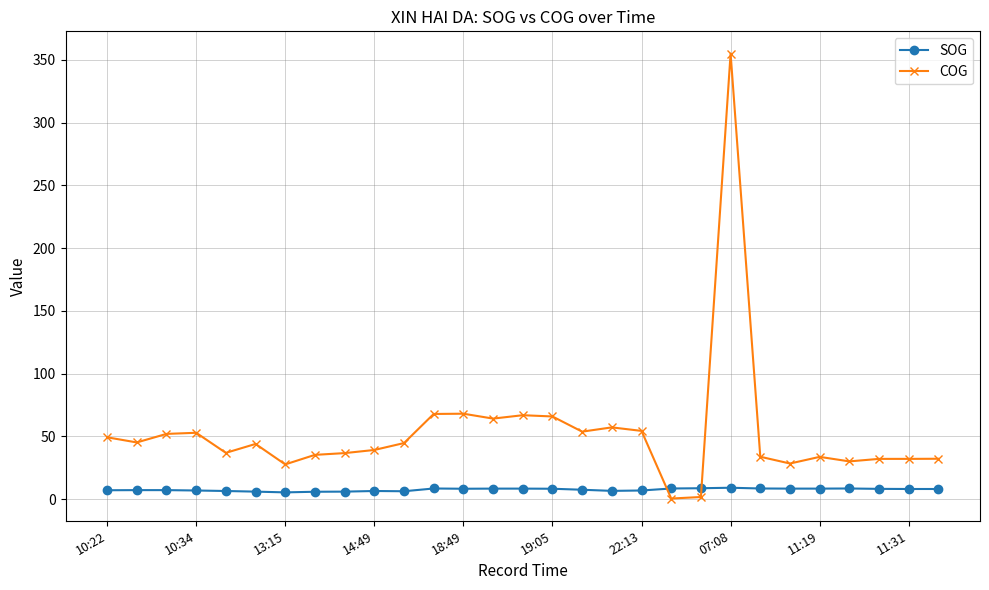

What is the sum of all SOG values?

218.4